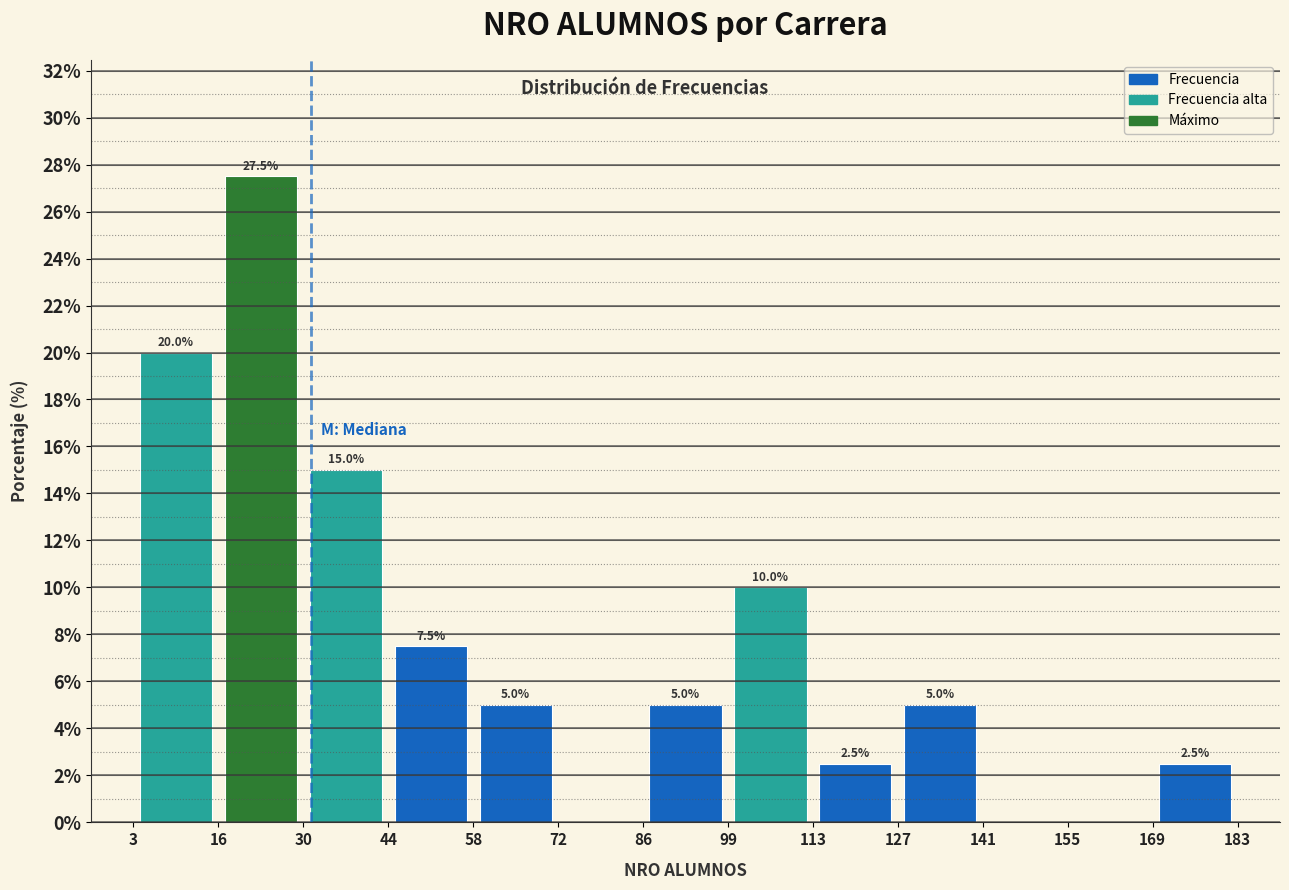

Which range on the x-axis has the tallest bar?

16 to 30